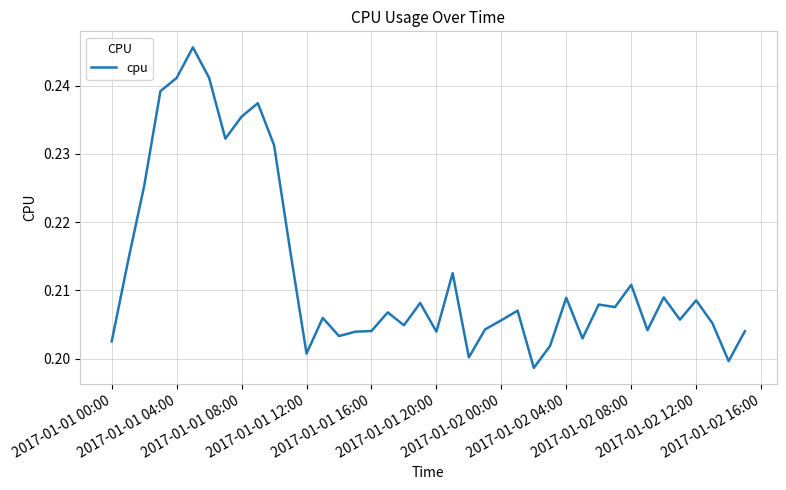

How many lines are shown in the chart?

1